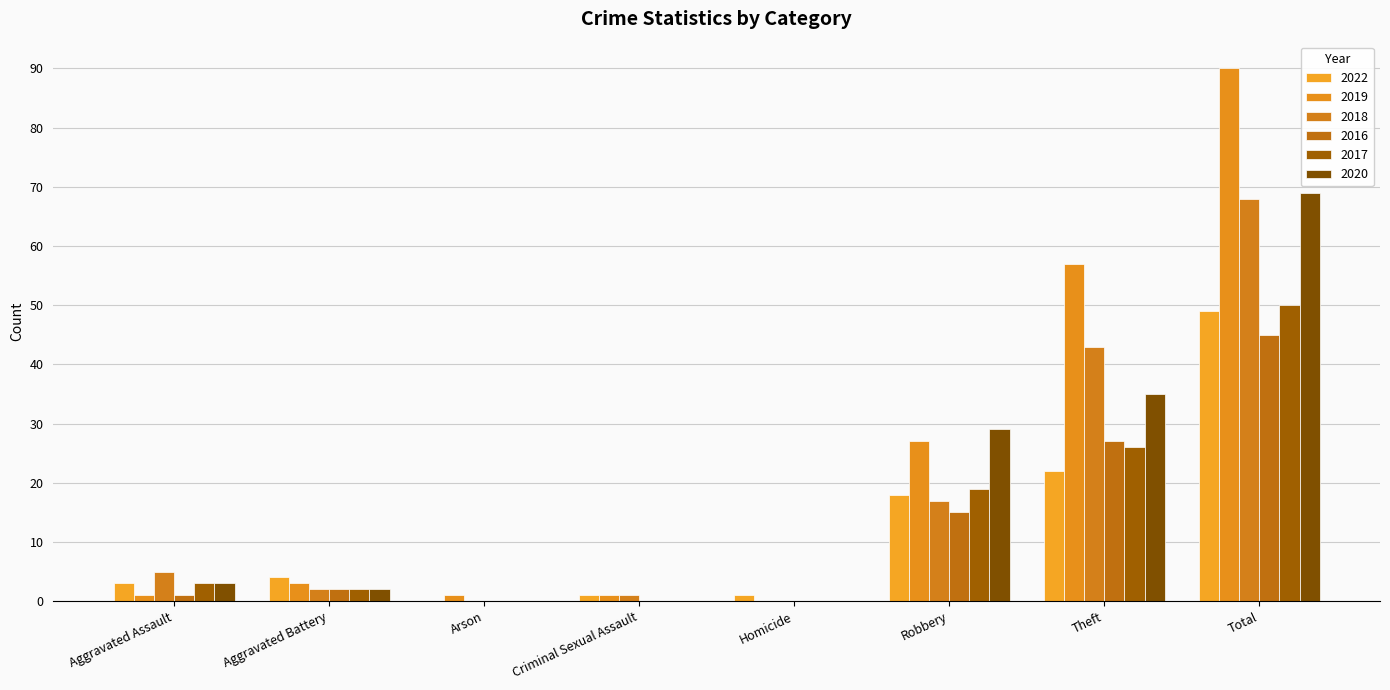

What position from the left is Homicide?

5